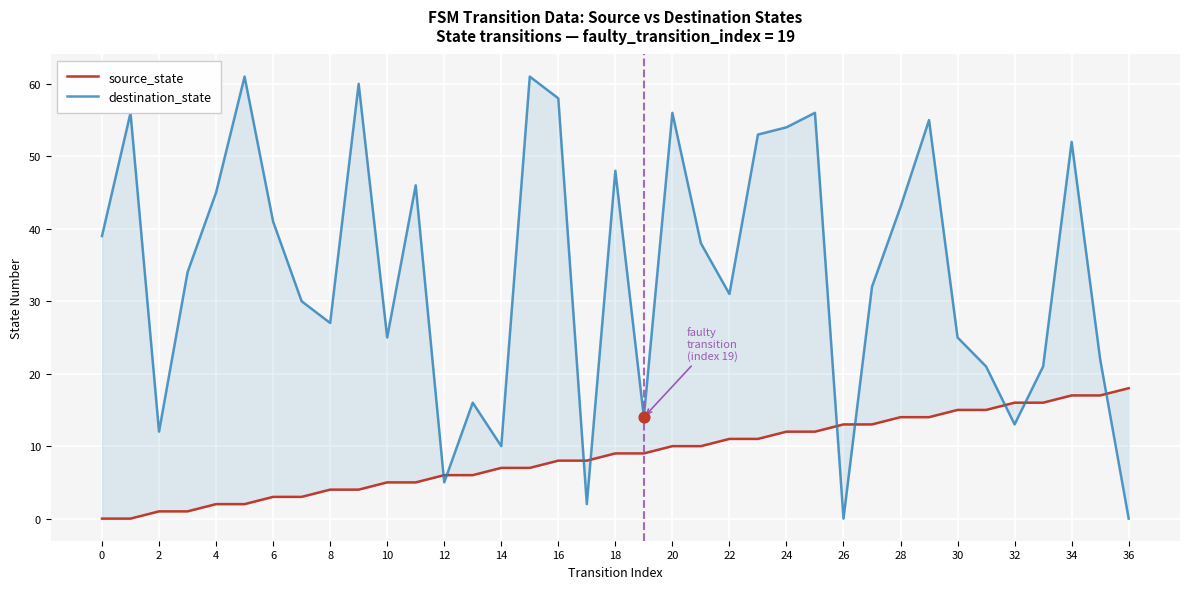

Which series reaches the minimum Y coordinate?

source_state